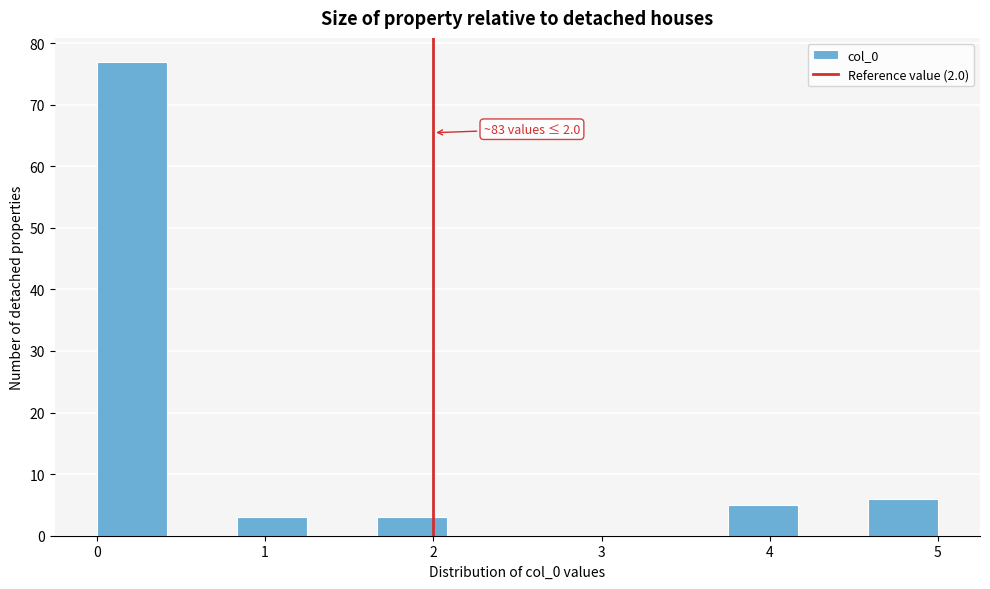

Over which range of the x-axis is the bar tallest?

0.0 to 0.4